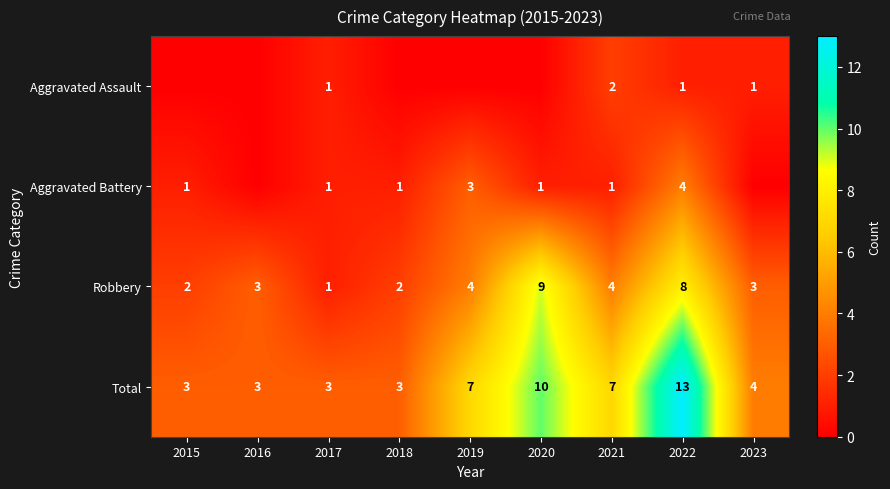

True or false: Robbery has a value of 3 at 2023.

True